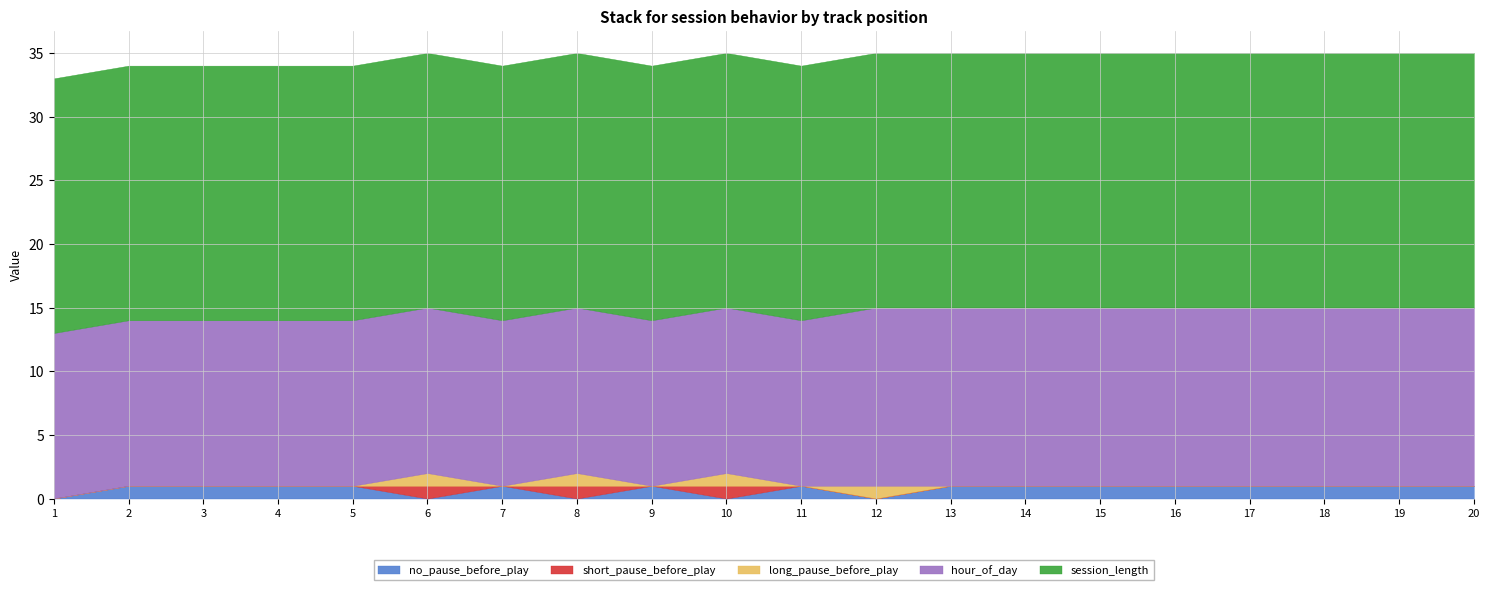

At 7, list the series in order from smallest to largest.

short_pause_before_play, long_pause_before_play, no_pause_before_play, hour_of_day, session_length